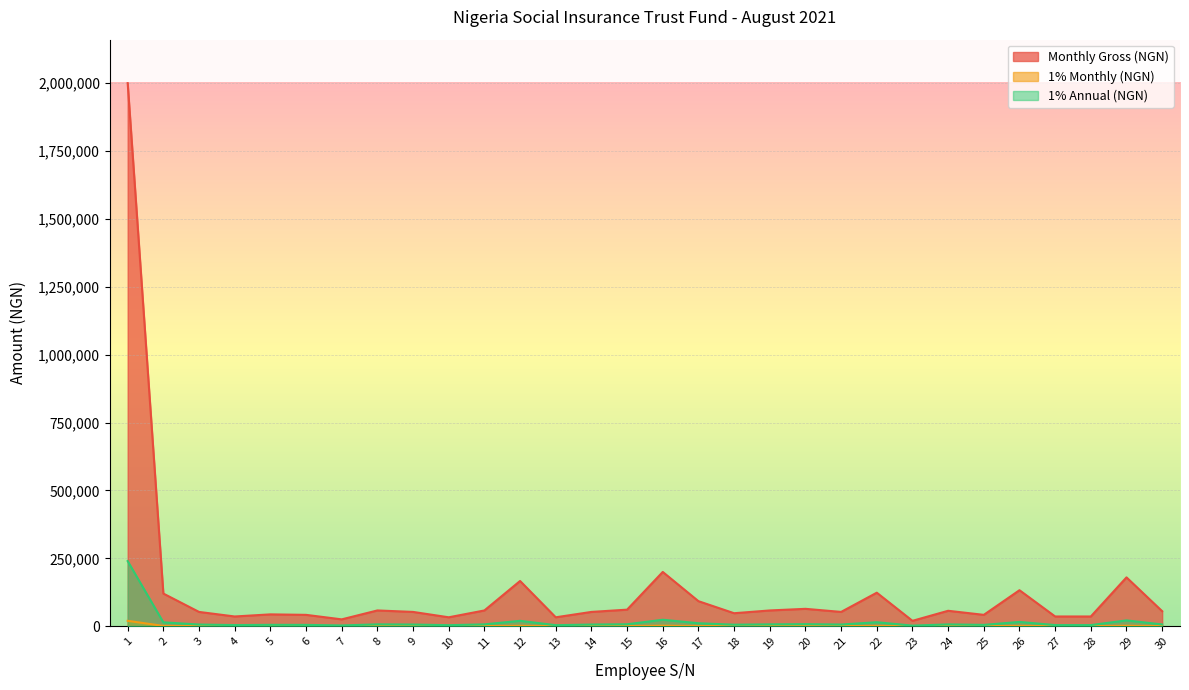

How many values in the 1% Annual (NGN) series exceed 6652?

15